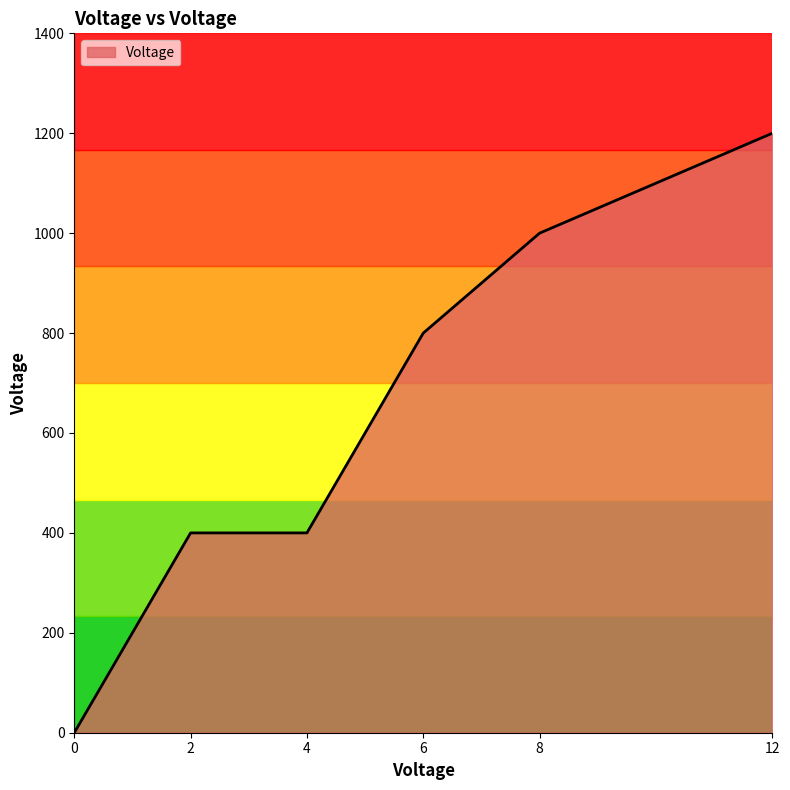

Between 0 and 12, which is larger?

12